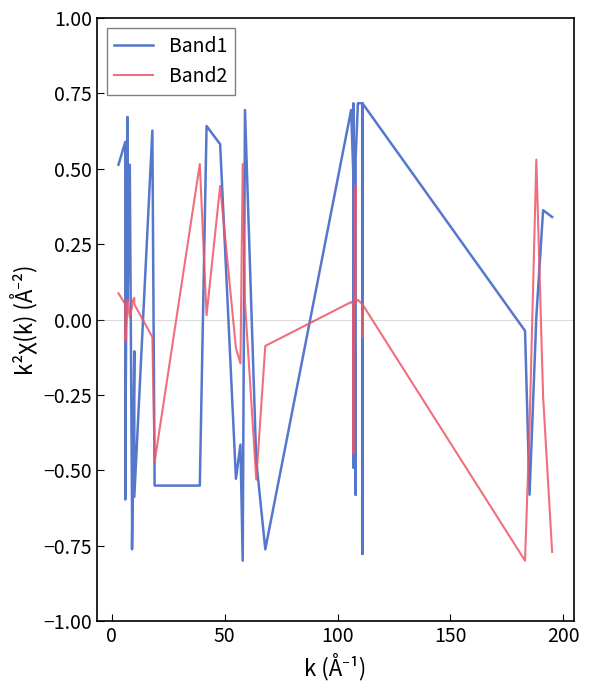

True or false: Band1 has more than 2 points higher than both neighbors.

True